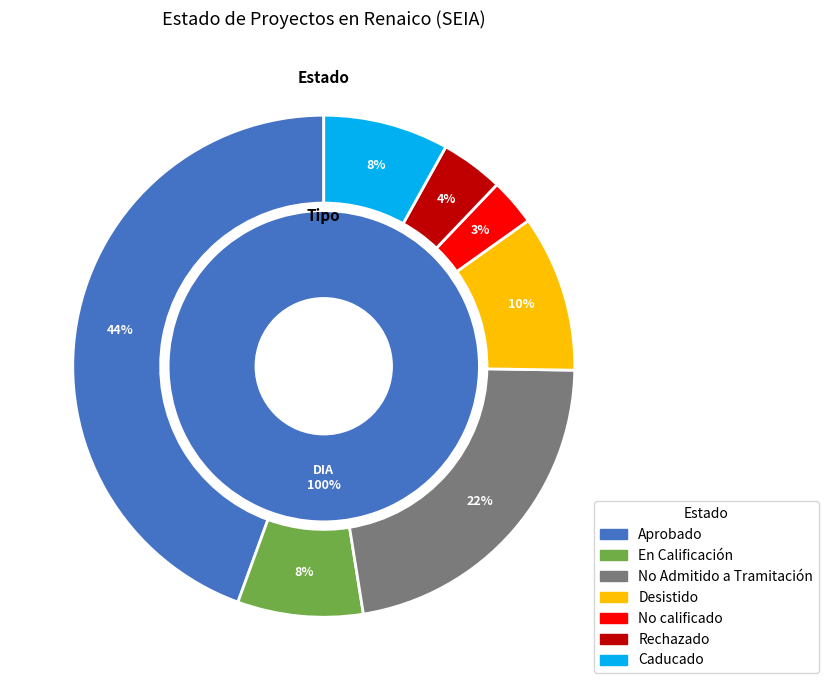

Which slice is the largest?

Aprobado